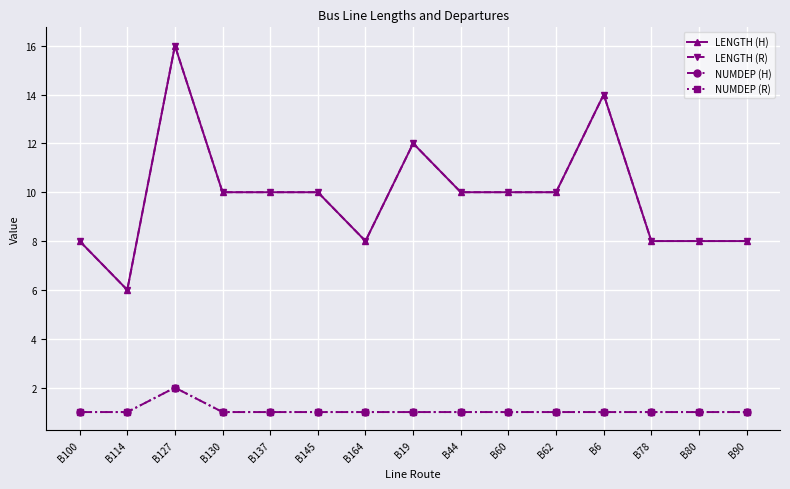

At which category does LENGTH (H) reach its first local peak?

B127